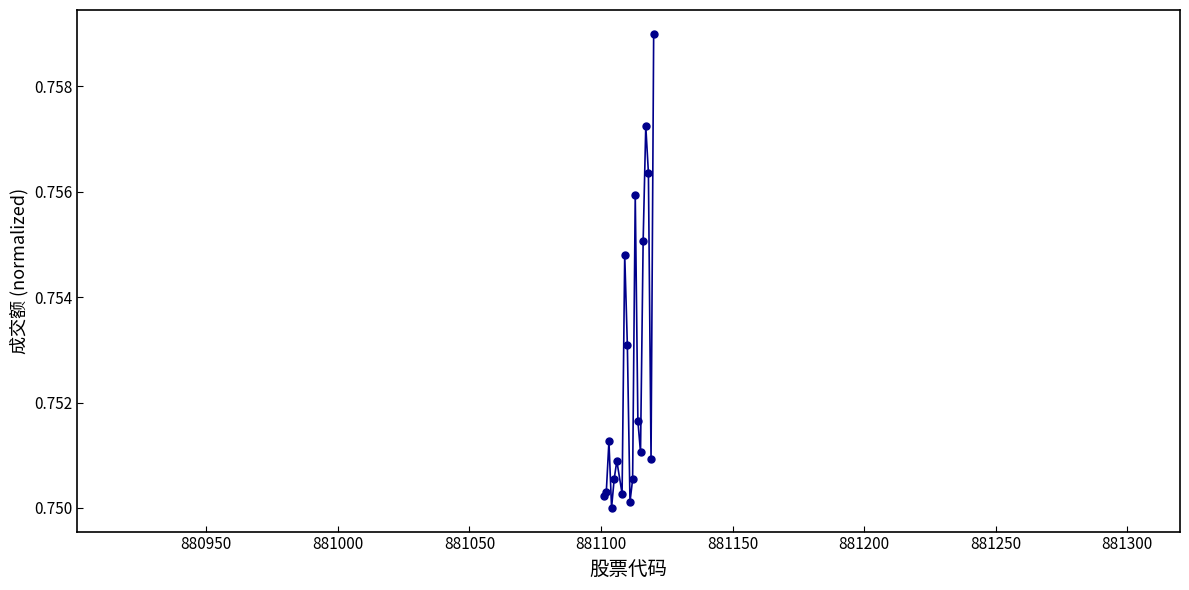

How many values are between 0 and 1?

19